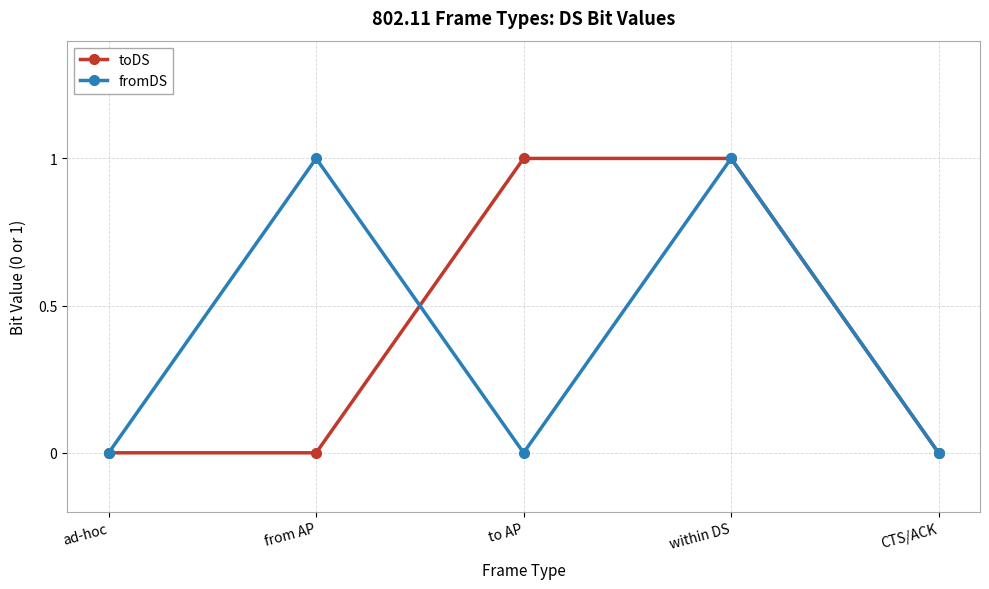

How many lines are shown in the chart?

2